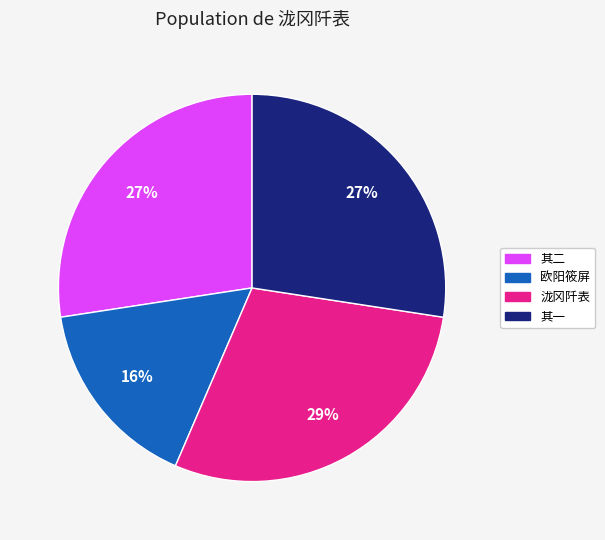

Is there any slice that represents more than half of the pie?

No